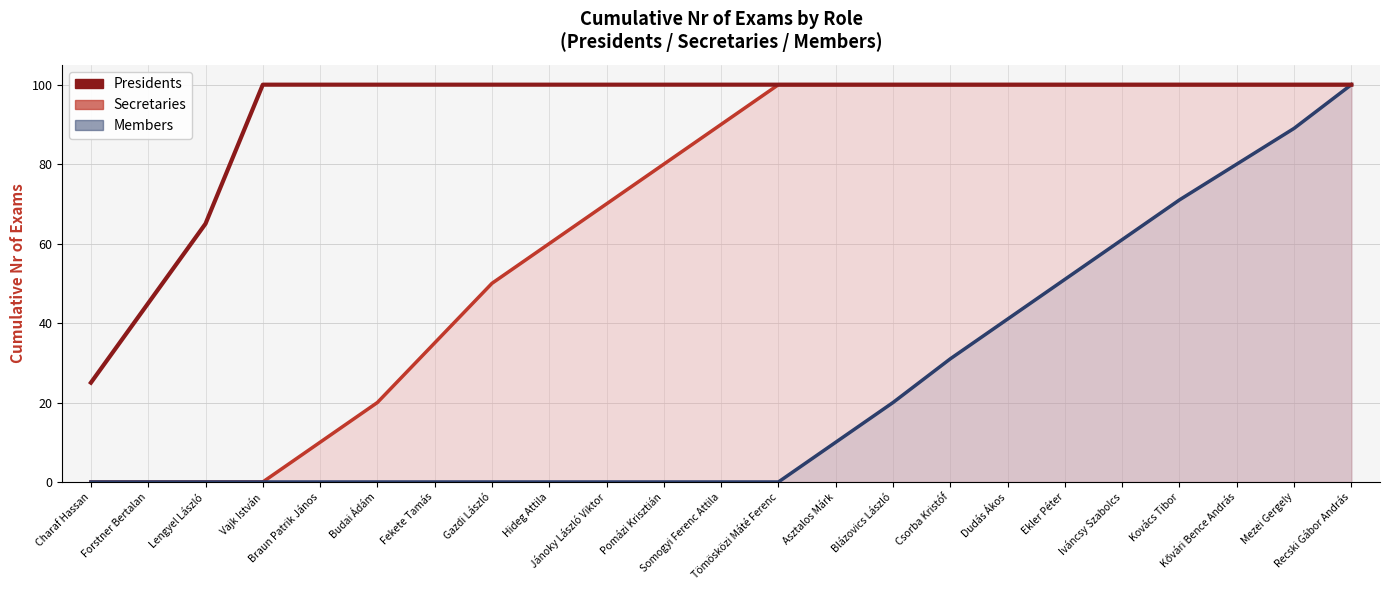

At which category does the chart reach its minimum across all series?

Charaf Hassan